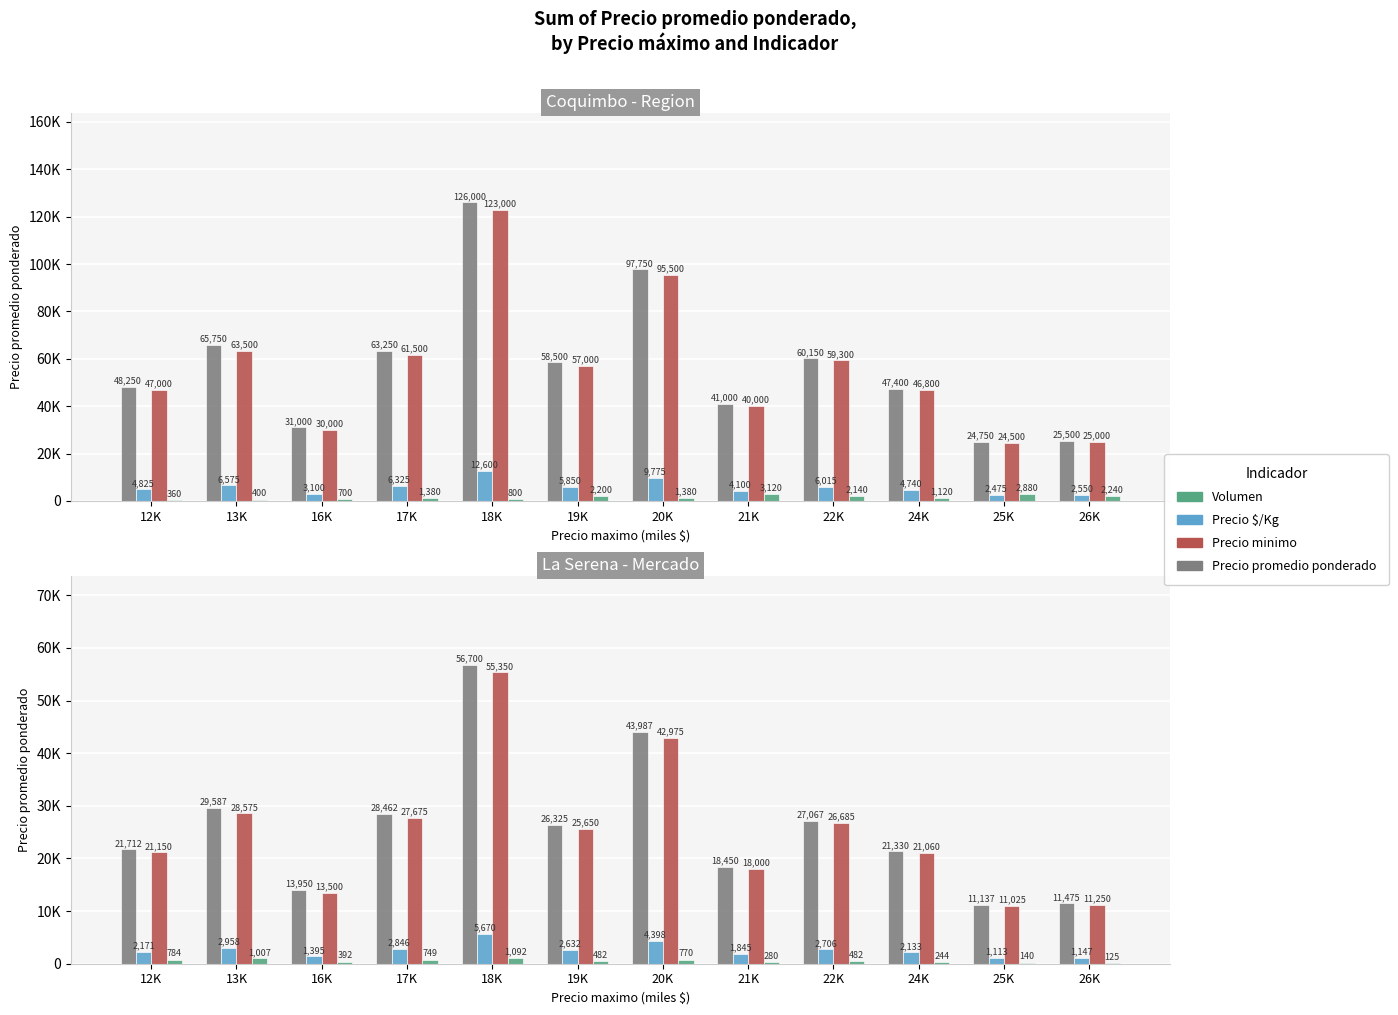

True or false: Precio $/Kg has a value of 2706.8 at 22K.

True